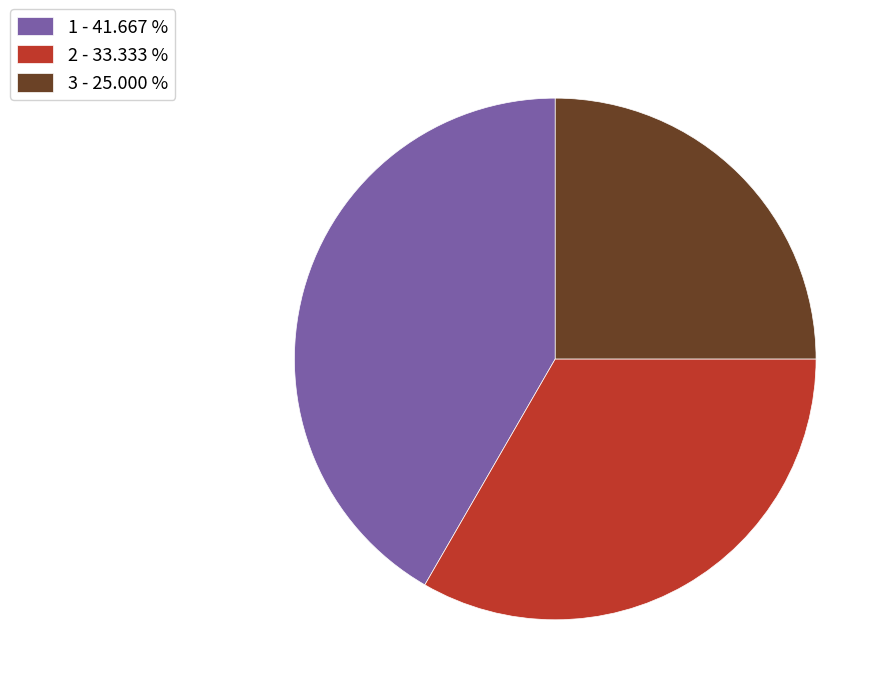

How many segments does this pie chart have?

3